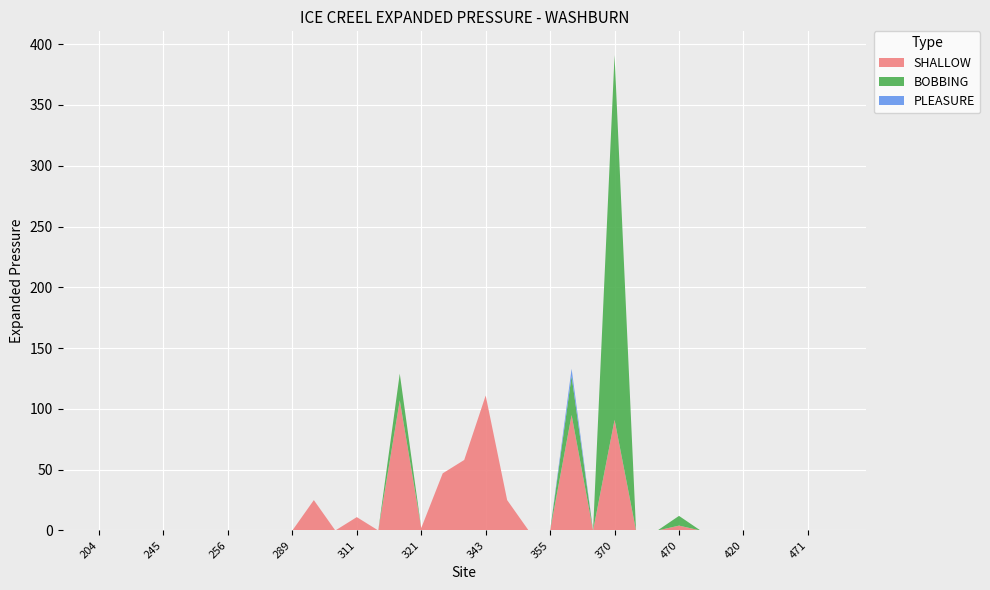

Reading left to right, what are all the values shown in this chart?

SHALLOW: 204=0	234=0	240=0	245=0	246=0	247=0	256=0	258=0	282=0	289=0	305=25	307=0	311=11	315=0	319=107	321=2	331=47	341=58	343=111	345=25	351=0	355=0	363=95	366=0	370=91	380=0	390=0	470=4	401=0	410=0	420=0	440=0	450=0	471=0	ICE RD=0
BOBBING: 204=0	234=0	240=0	245=0	246=0	247=0	256=0	258=0	282=0	289=0	305=0	307=0	311=0	315=0	319=22	321=0	331=0	341=0	343=0	345=0	351=0	355=0	363=32	366=0	370=300	380=0	390=0	470=8	401=0	410=0	420=0	440=0	450=0	471=0	ICE RD=0
PLEASURE: 204=0	234=0	240=0	245=0	246=0	247=0	256=0	258=0	282=0	289=0	305=0	307=0	311=0	315=0	319=0	321=0	331=0	341=0	343=0	345=0	351=0	355=0	363=6	366=0	370=0	380=0	390=0	470=0	401=0	410=0	420=0	440=0	450=0	471=0	ICE RD=0